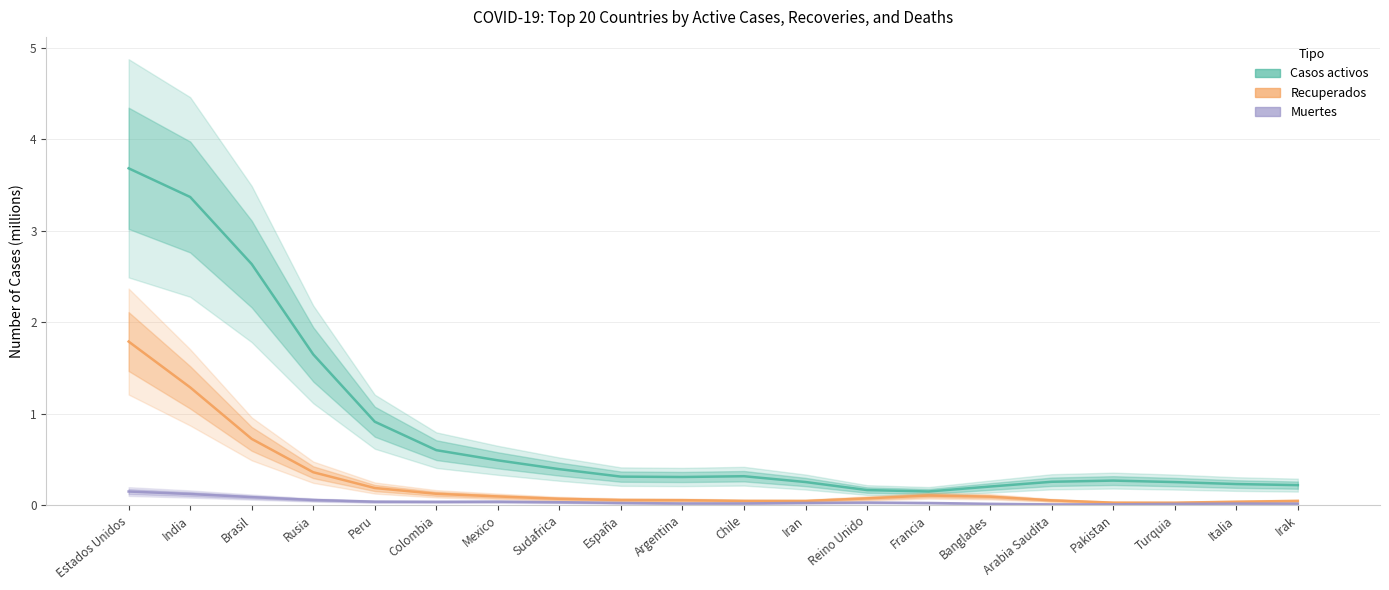

At which category is the sum across all series the highest?

Estados Unidos